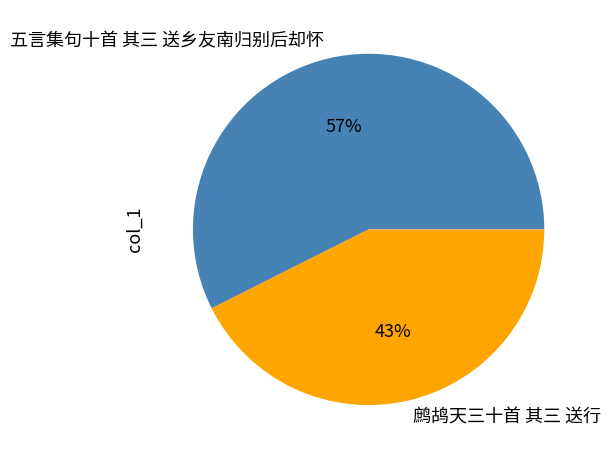

Combined, do 鹧鸪天三十首 其三 送行 and 五言集句十首 其三 送乡友南归别后却怀 account for over 50%?

Yes